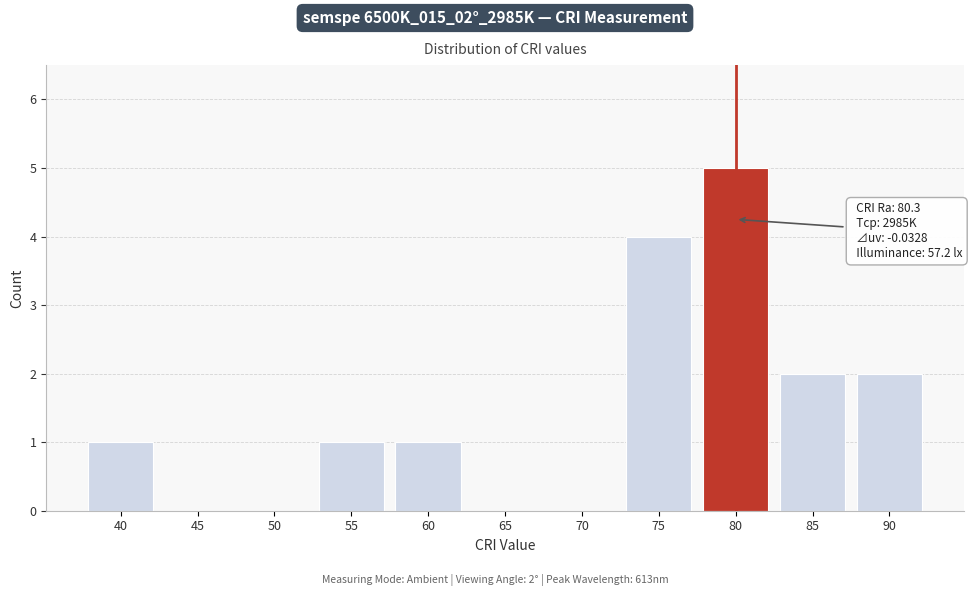

Reading left to right, transcribe all the data shown in this chart.

40=1	45=0	50=0	55=1	60=1	65=0	70=0	75=4	80=5	85=2	90=2